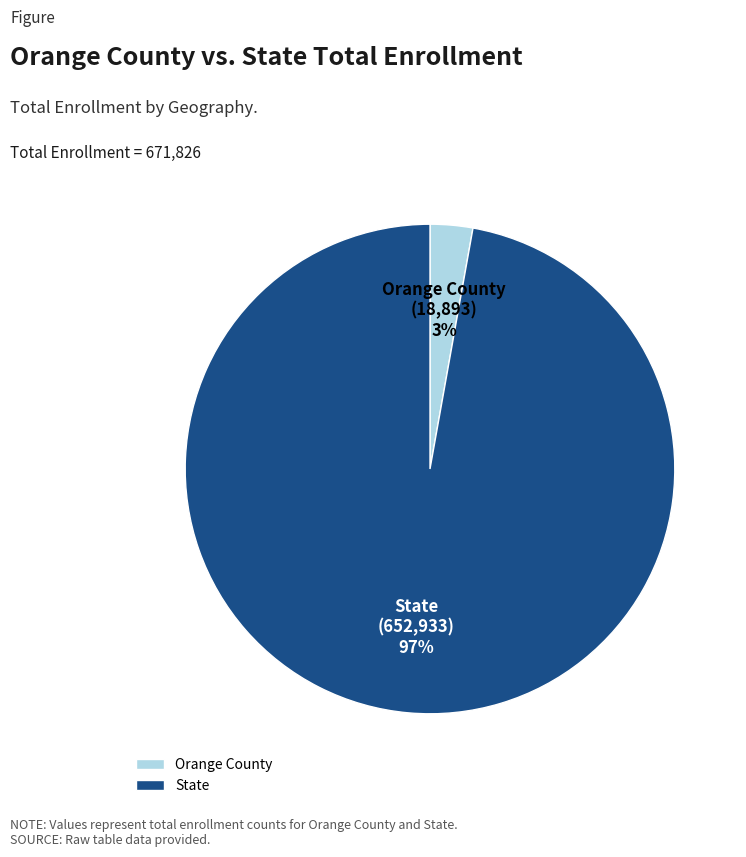

To the nearest percent, what percentage of the pie is Orange County?

3%